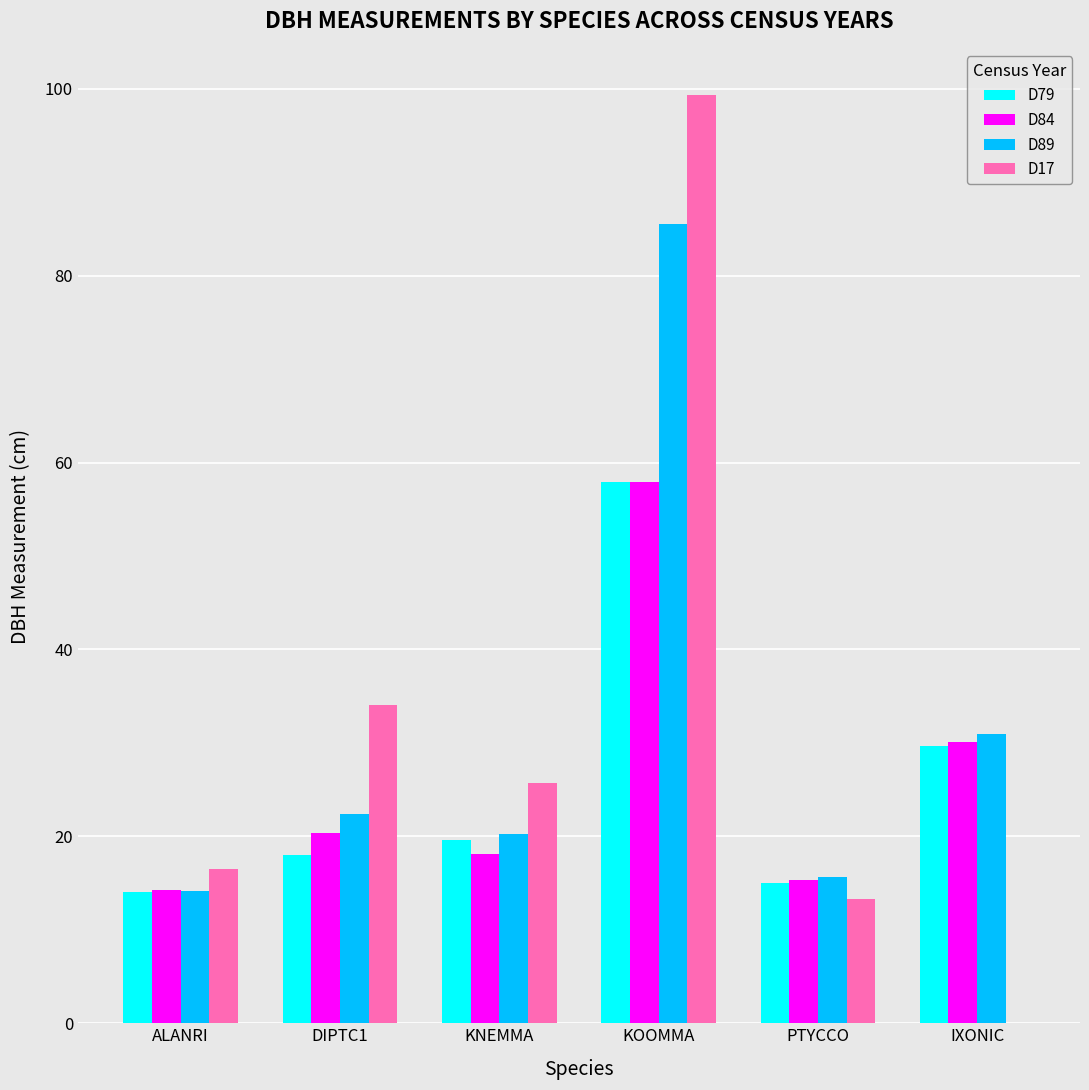

How many distinct data groups are displayed?

4